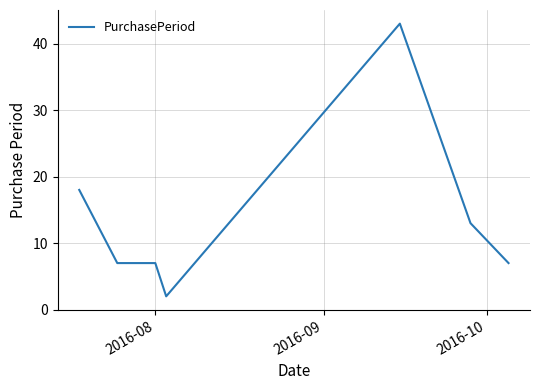

What is the difference between the second highest and minimum values?

16